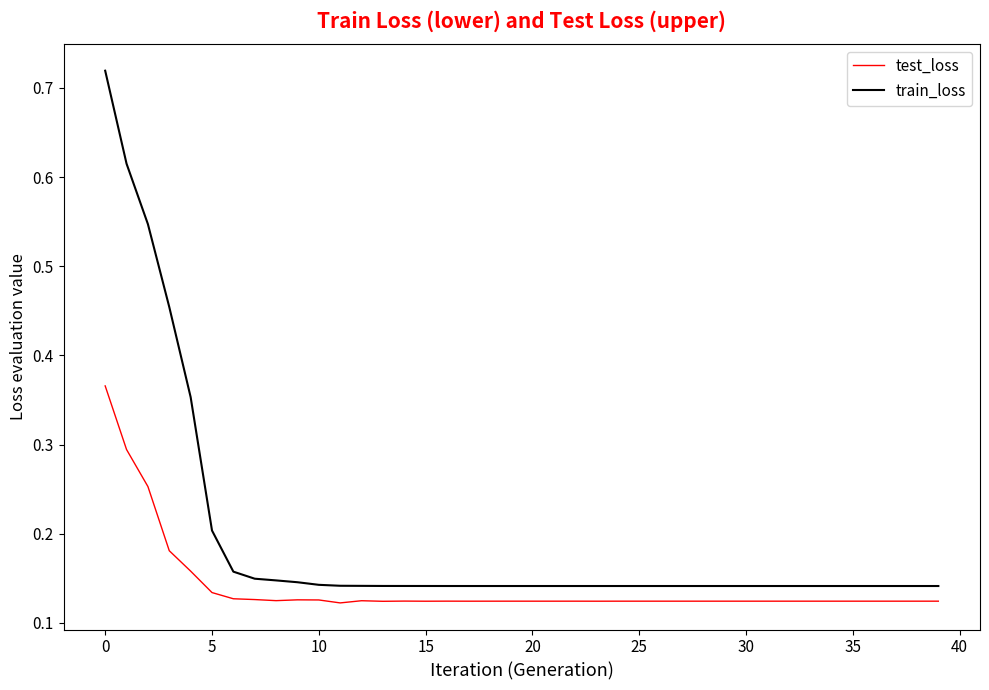

Which series has the largest range (max minus min)?

train_loss